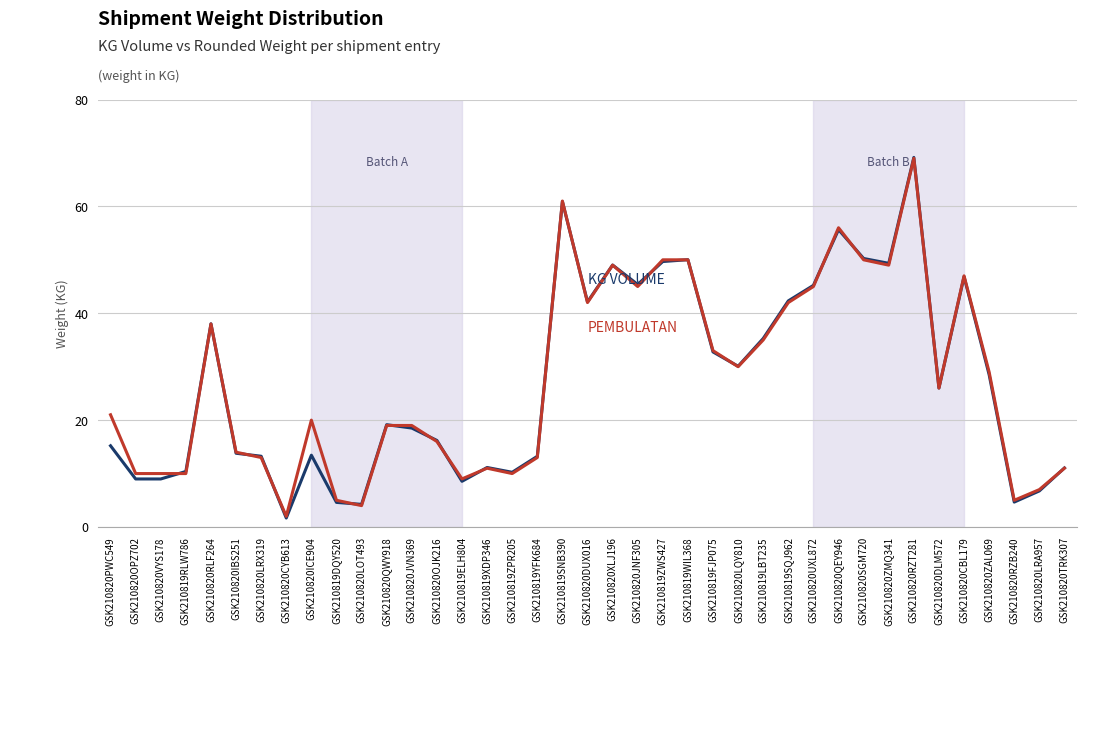

At which category does the chart reach its peak across all series?

GSK210820RZT281